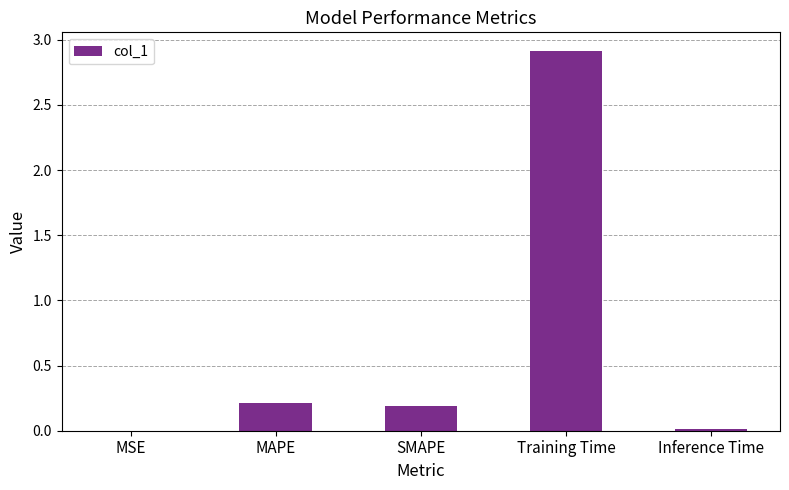

What is the average value?

0.7